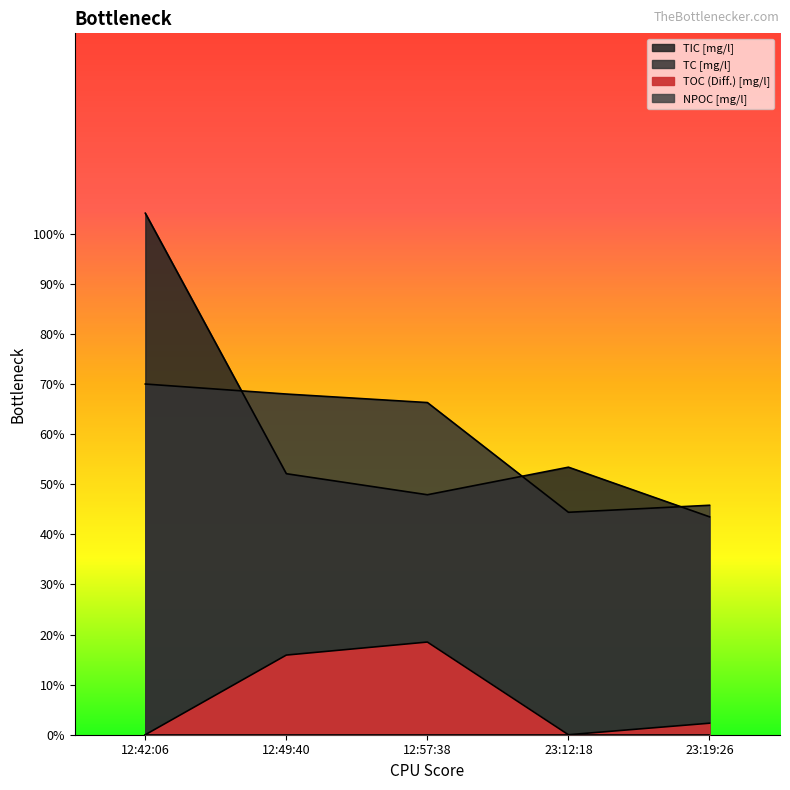

True or false: TC [mg/l] has a value of 0.2 at 23:12:18.

False